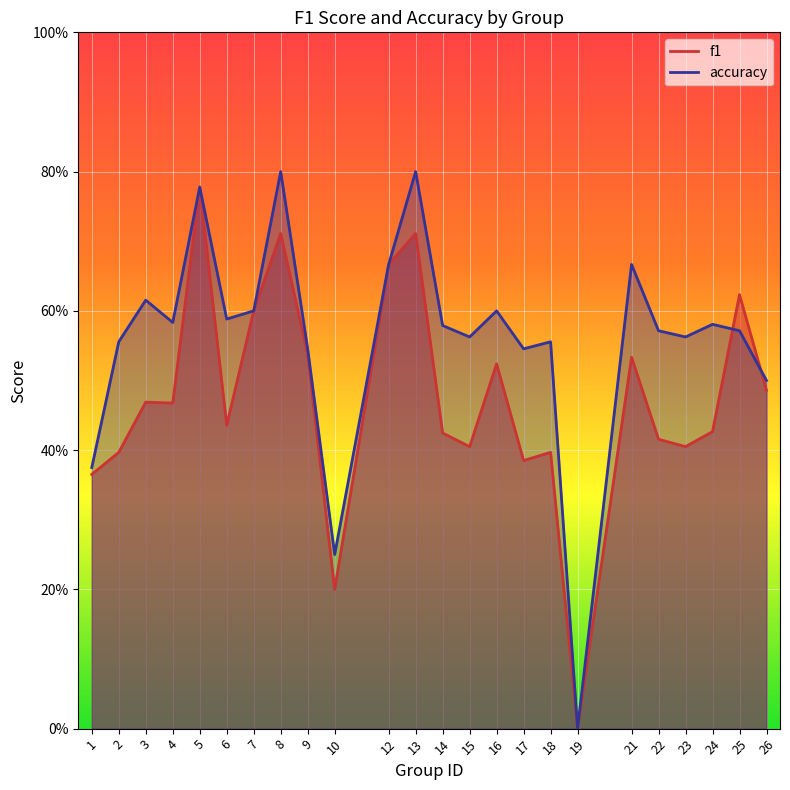

What is the average value of the f1 series?

0.5